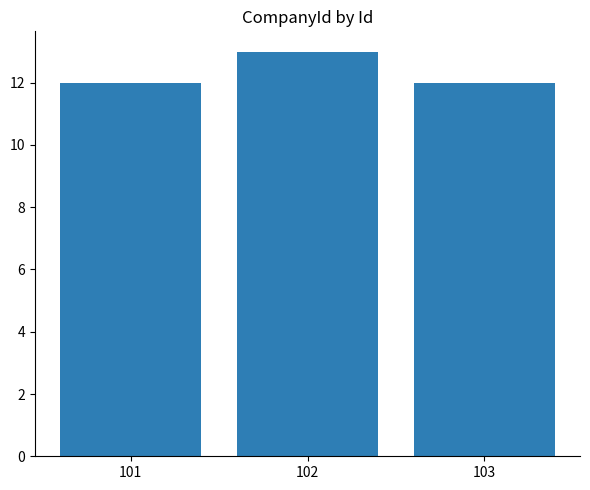

True or false: the data shows 12 at 103.

True